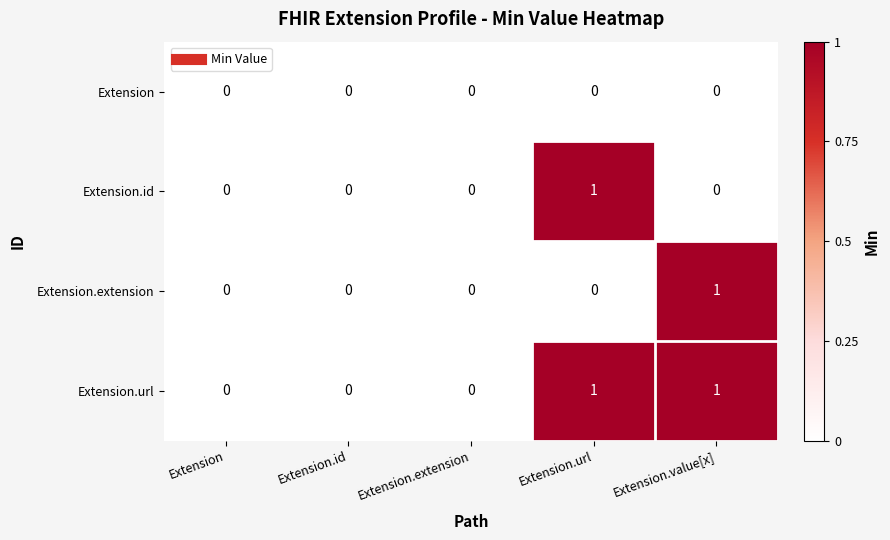

Is it true that Extension.id equals 0 at Extension.extension?

True